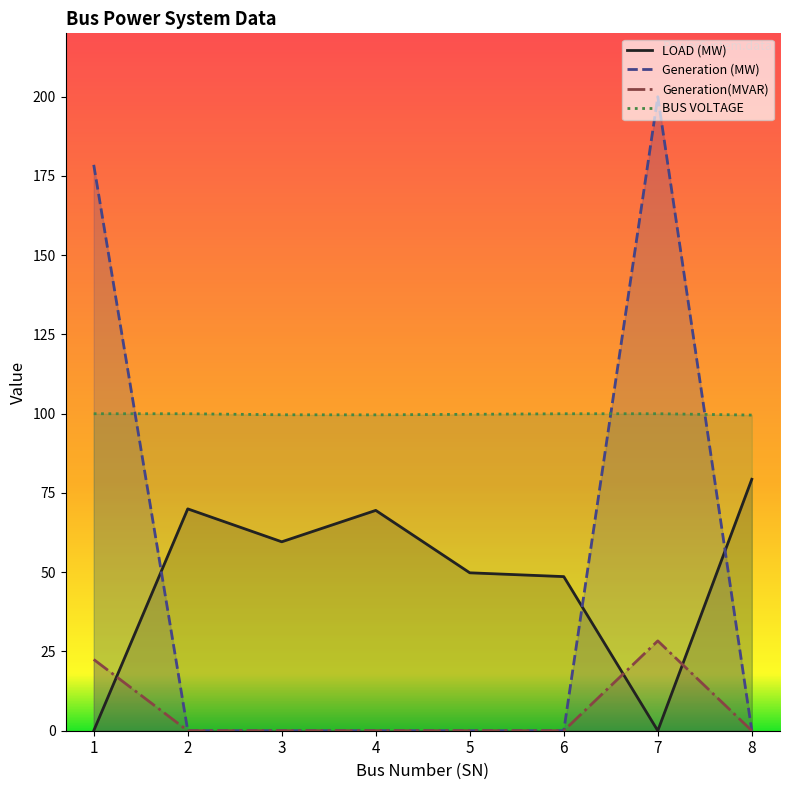

Is the value of Generation (MW) at 6 greater than the value of Generation(MVAR) at 7?

No